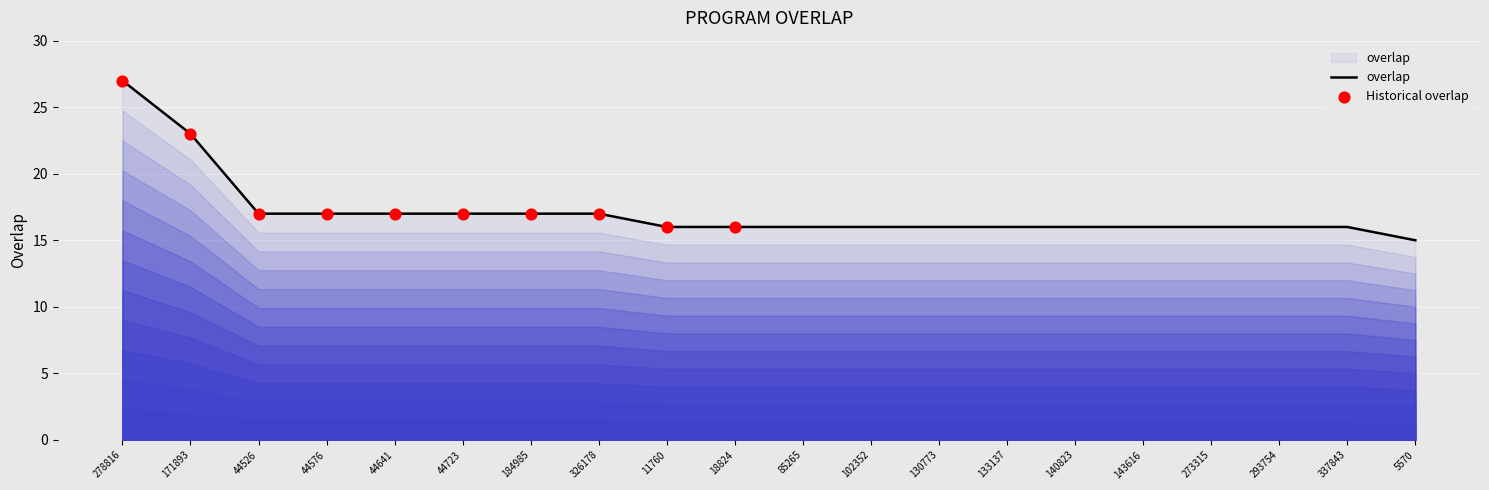

What is the ratio of the value at 85265 to the value at 44641?

0.9